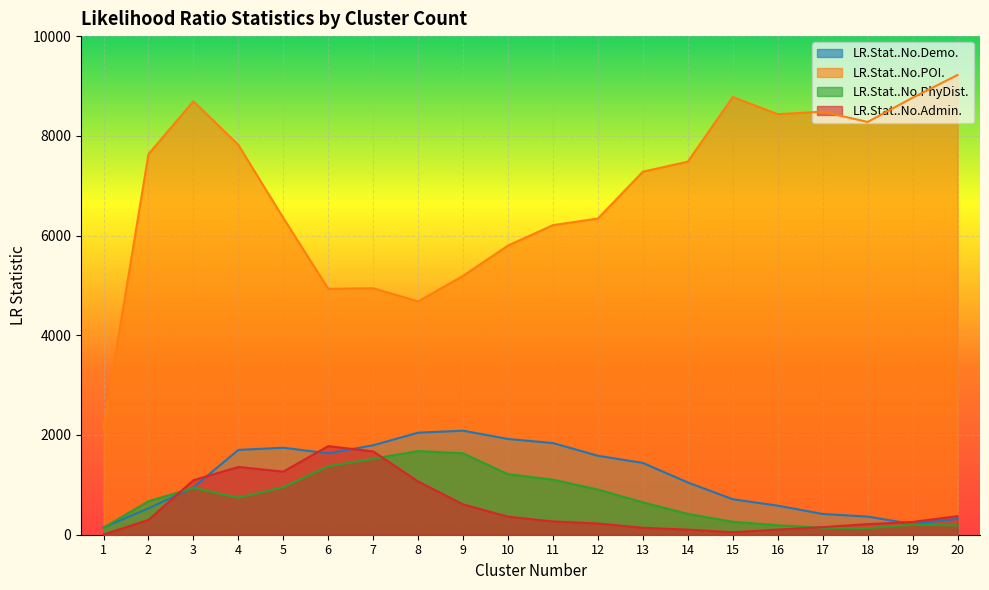

What value does the LR.Stat..No.POI. series have at 9?

5191.8